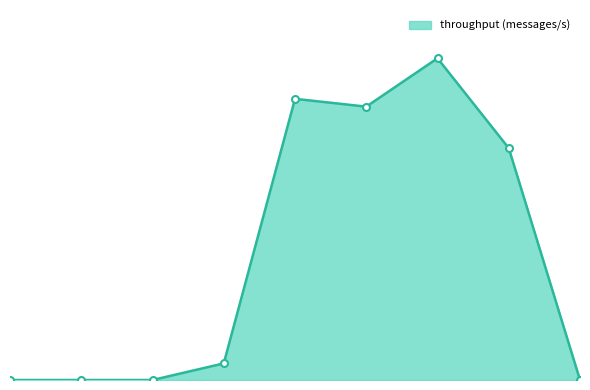

Does the chart have visible grid lines?

No